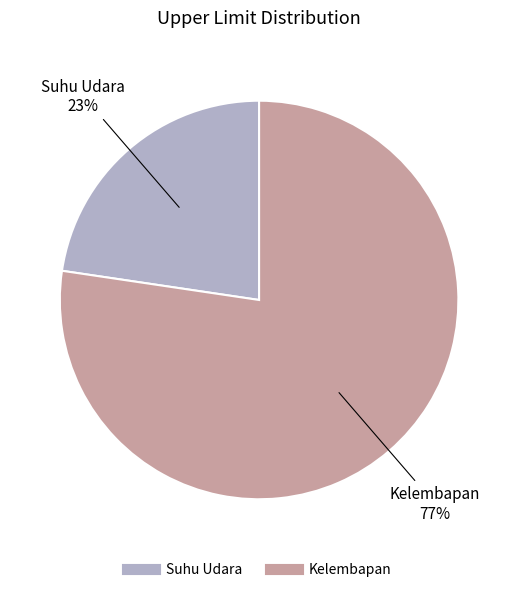

To the nearest percent, what is the combined percentage of Kelembapan and Suhu Udara?

100%